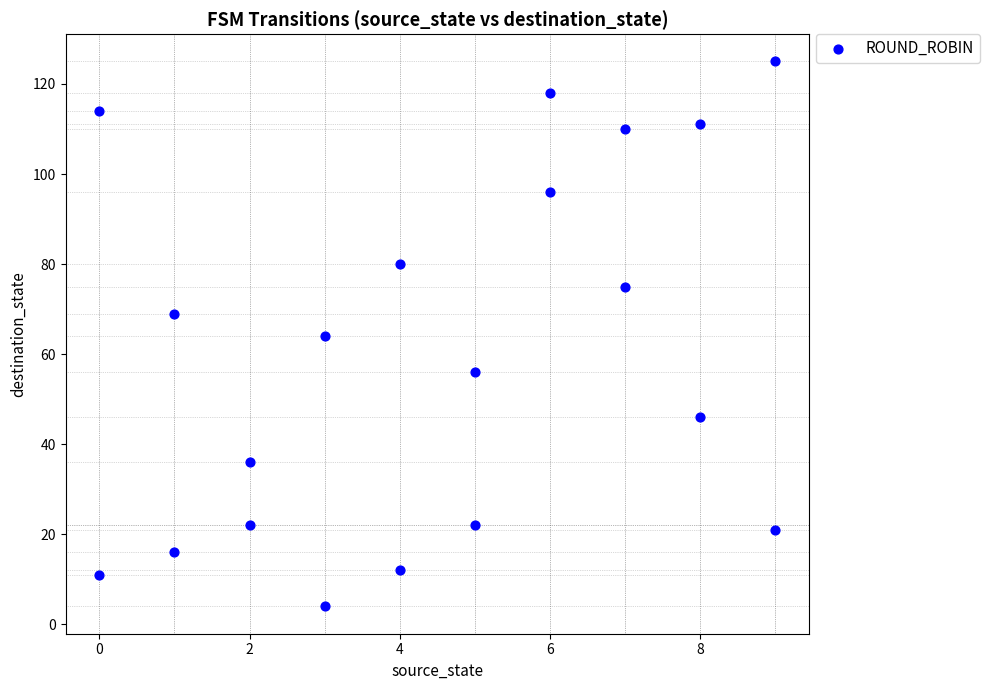

What is the range of Y values (max minus min)?

121